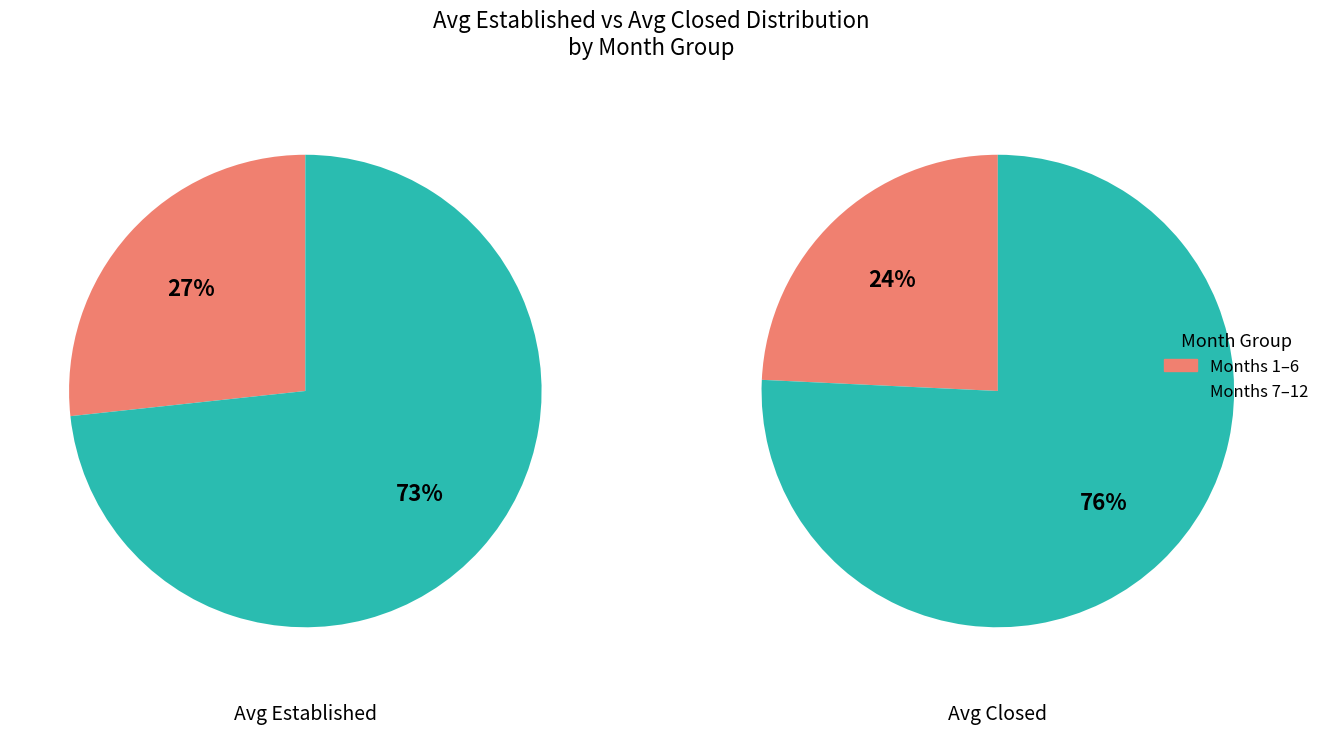

Which series has the widest spread of values?

Avg Established